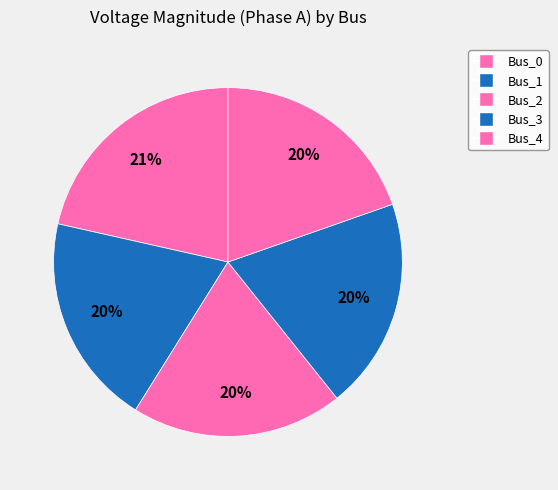

How many slices are in this pie chart?

5